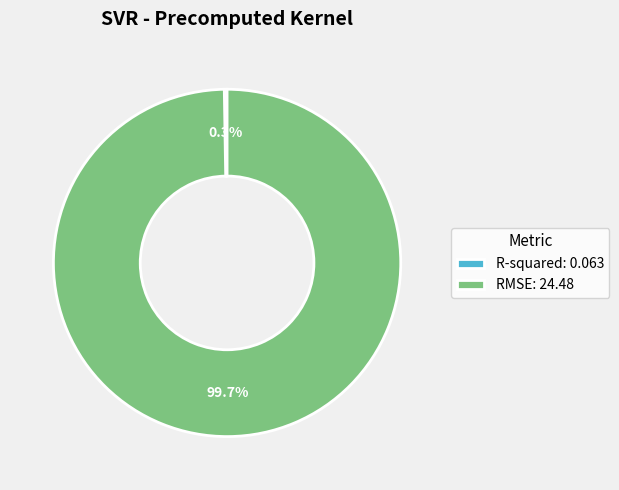

Is there a majority slice in this chart?

Yes